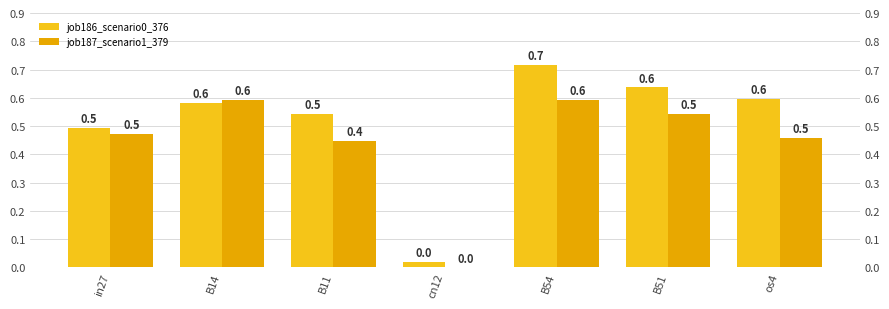

Which series has the largest total across all categories?

job186_scenario0_376